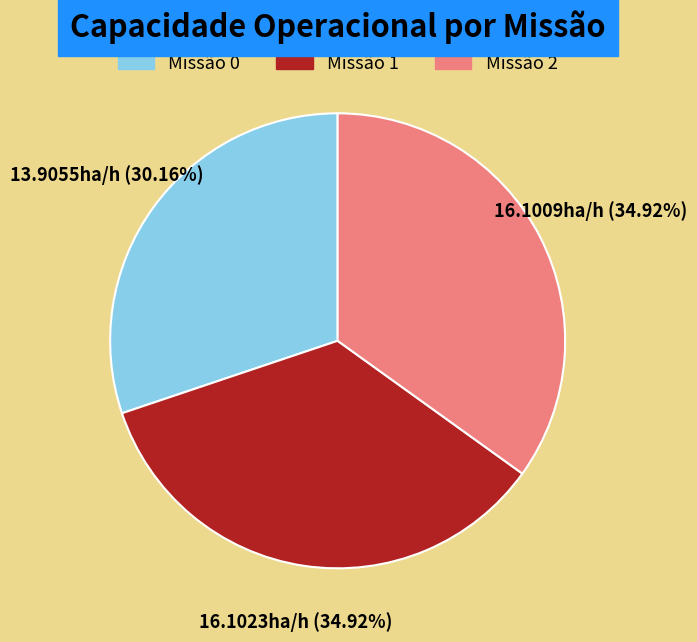

Does any single category account for the majority?

No